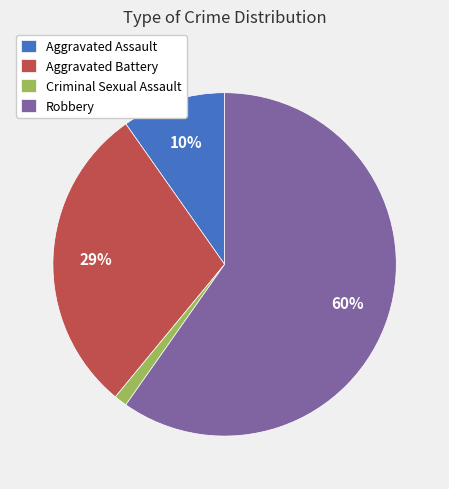

To the nearest percent, what is the difference between the largest and smallest slice percentages?

59%